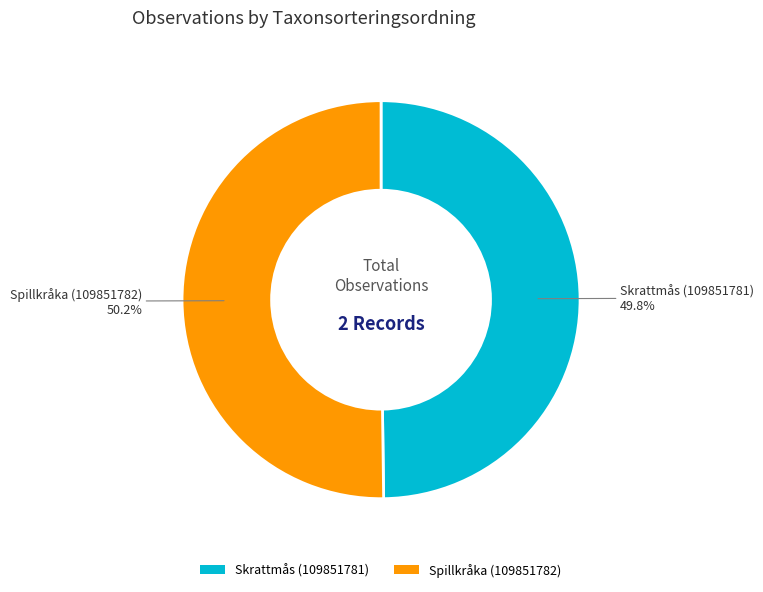

What is the ratio of the value at Spillkråka (109851782) to the value at Skrattmås (109851781)?

1.0